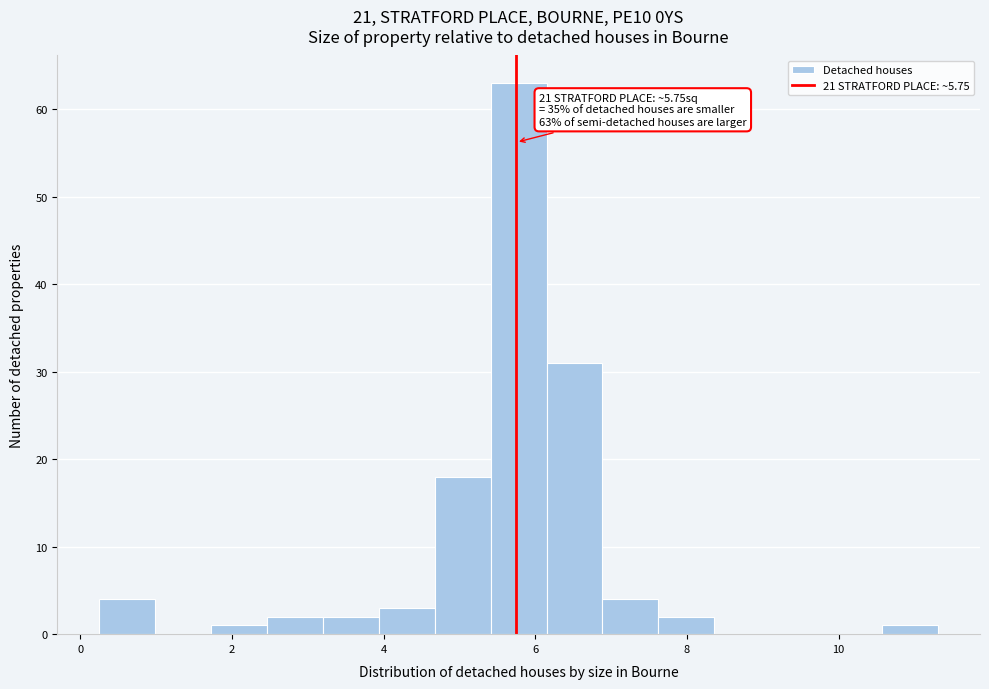

Around what value on the x-axis is the tallest bar? Give the approximate position of its centre, as read against the axis.

5.8